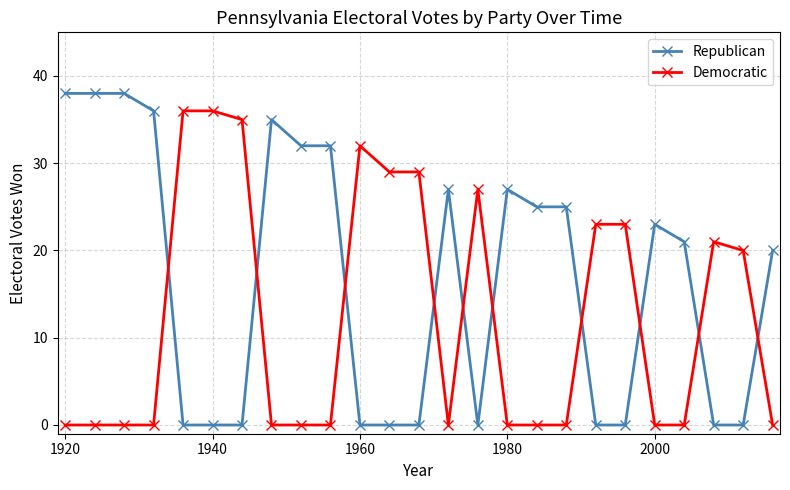

Which series has the largest total across all categories?

Republican